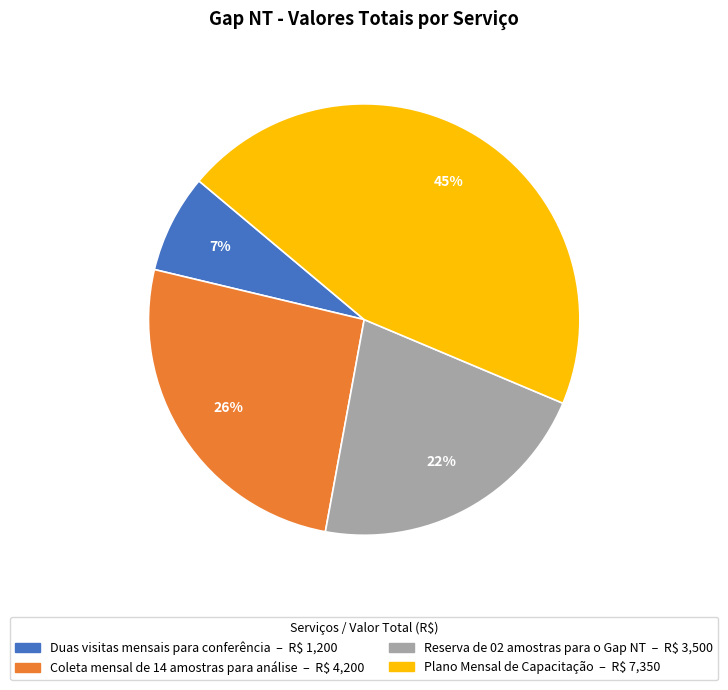

Rank the categories by value from lowest to highest.

Duas visitas mensais para conferência, Reserva de 02 amostras para o Gap NT, Coleta mensal de 14 amostras para análise, Plano Mensal de Capacitação